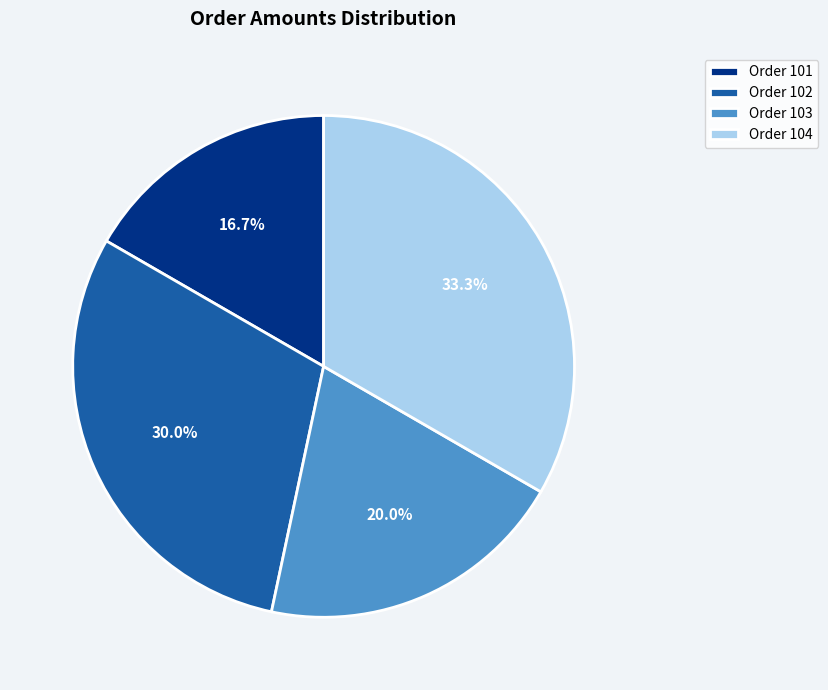

What percentage is the Order 103 slice, to the nearest percent?

20%